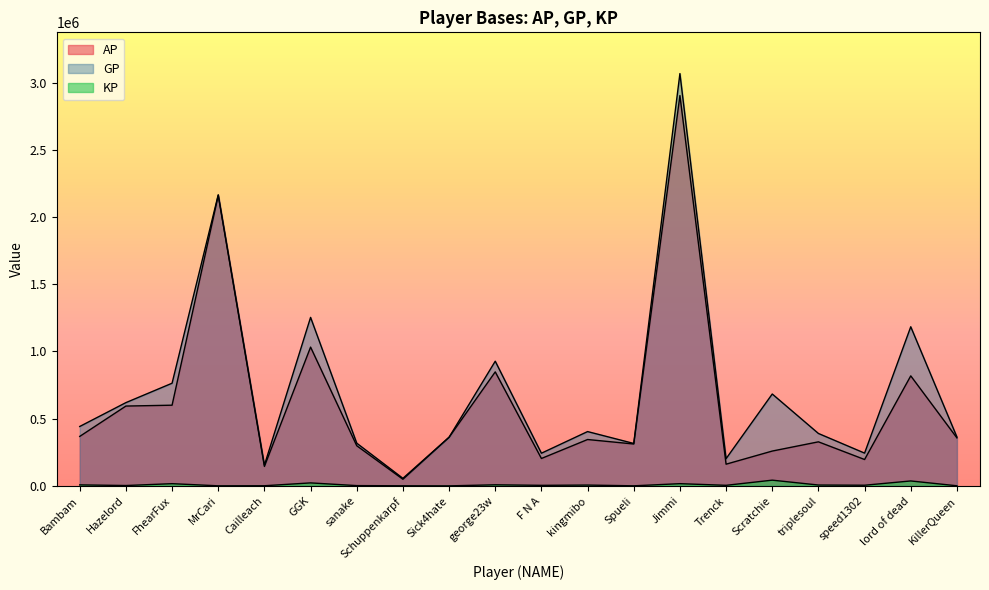

What are all the series names shown in the legend?

AP, GP, KP